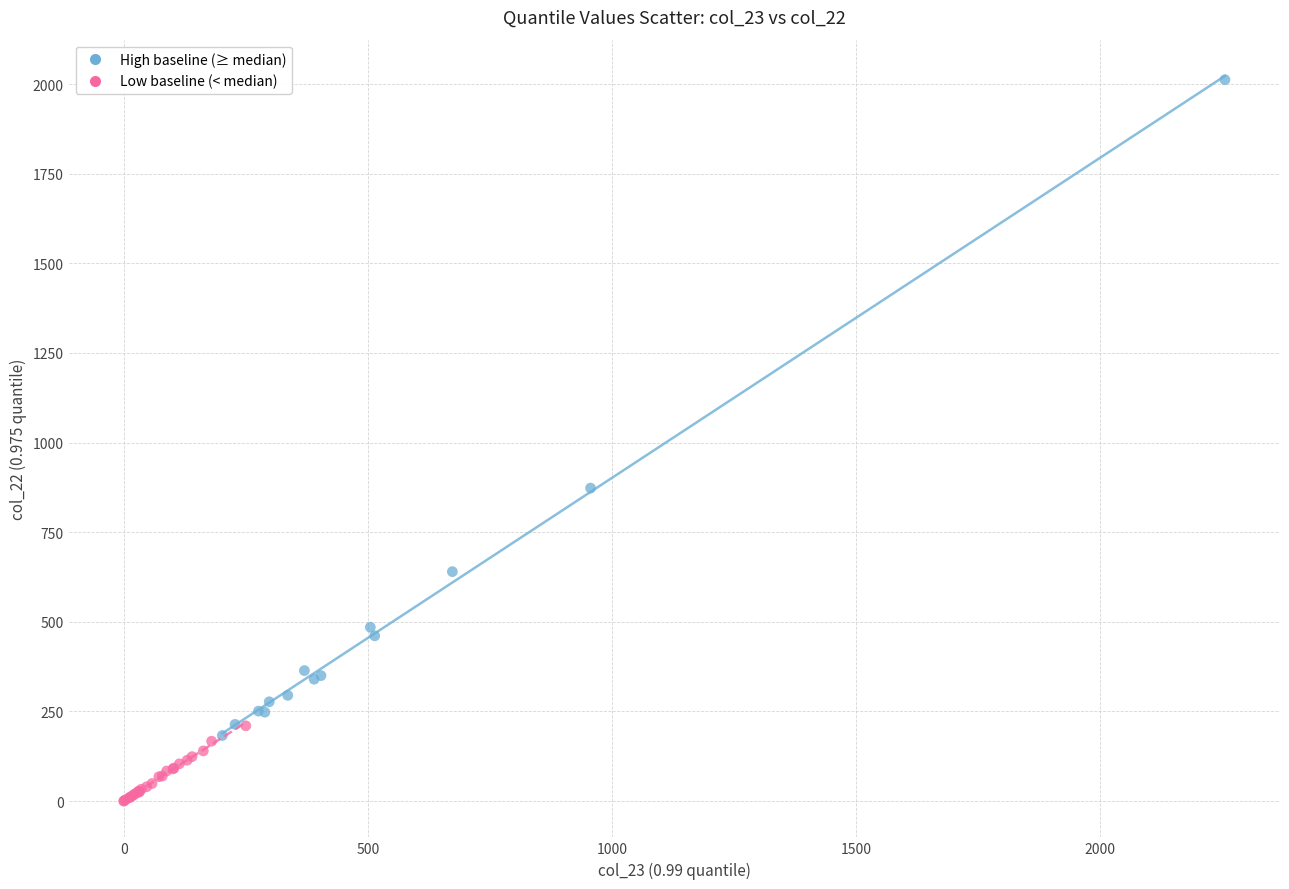

Which series contains the highest Y value?

High baseline (≥ median)